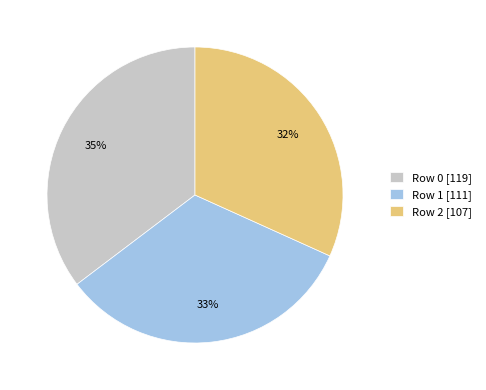

Do Row 1 [111] and Row 2 [107] together represent more than half of the pie?

Yes